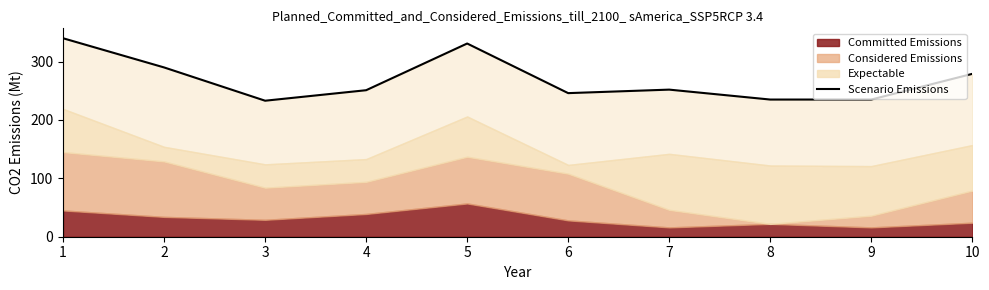

What is the value of the 6th point from the left?

246